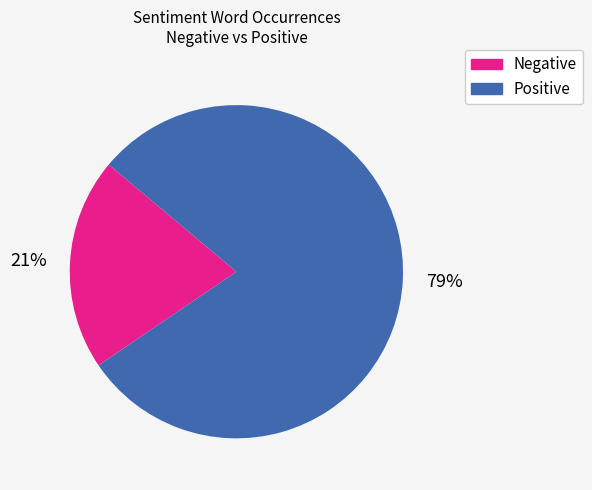

To the nearest percent, what portion does Negative represent?

21%